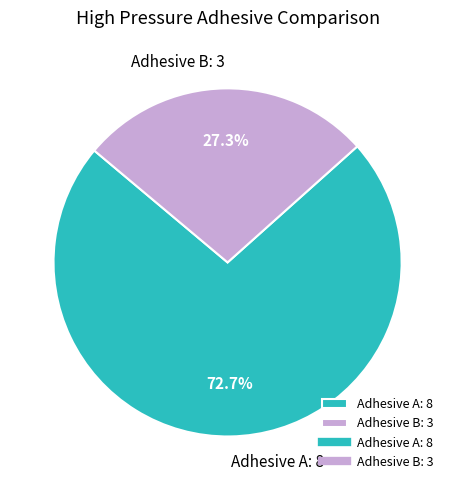

True or false: Adhesive B accounts for 27% of the total.

True